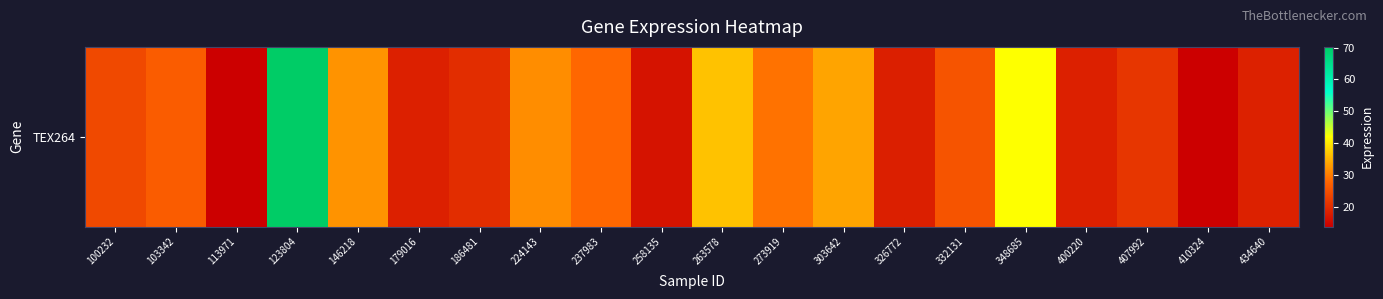

Reading left to right, extract all data points from this chart.

100232=24.0	103342=26.6	113971=13.9	123804=70.2	146218=32.1	179016=18.3	186481=20.1	224143=31.6	237983=28.0	258135=16.4	263578=36.4	273919=29.1	303642=33.6	326772=18.1	332131=25.4	348685=42.0	400220=18.3	407992=21.3	410324=13.7	434640=18.4